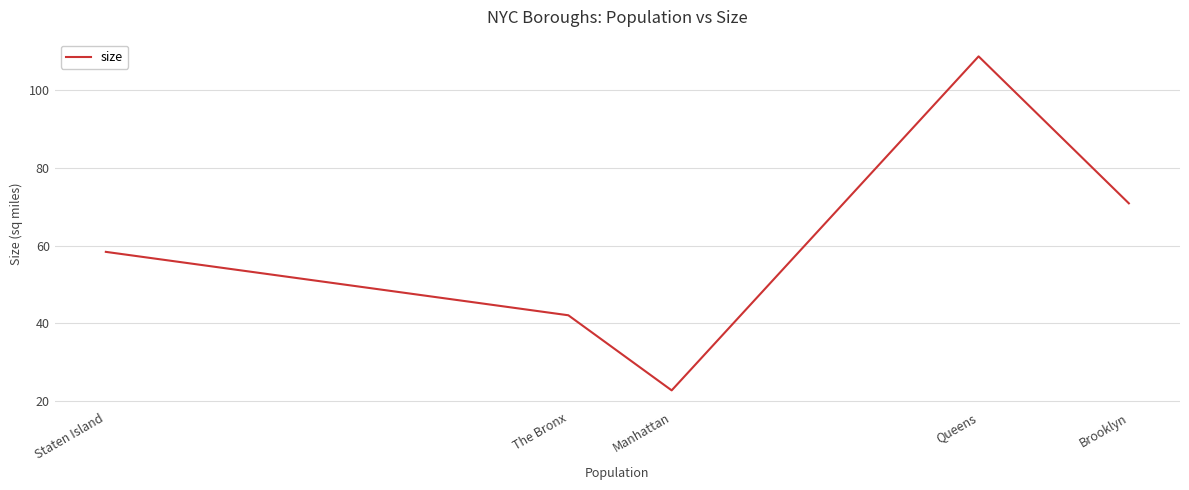

What is the change in value from Manhattan to Brooklyn?

+48.0